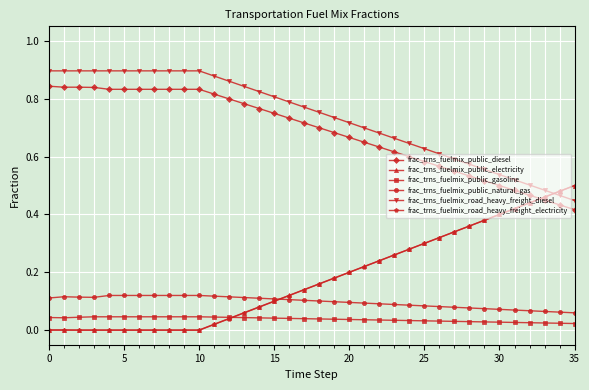

What is the sum of all frac_trns_fuelmix_public_gasoline values?

1.4